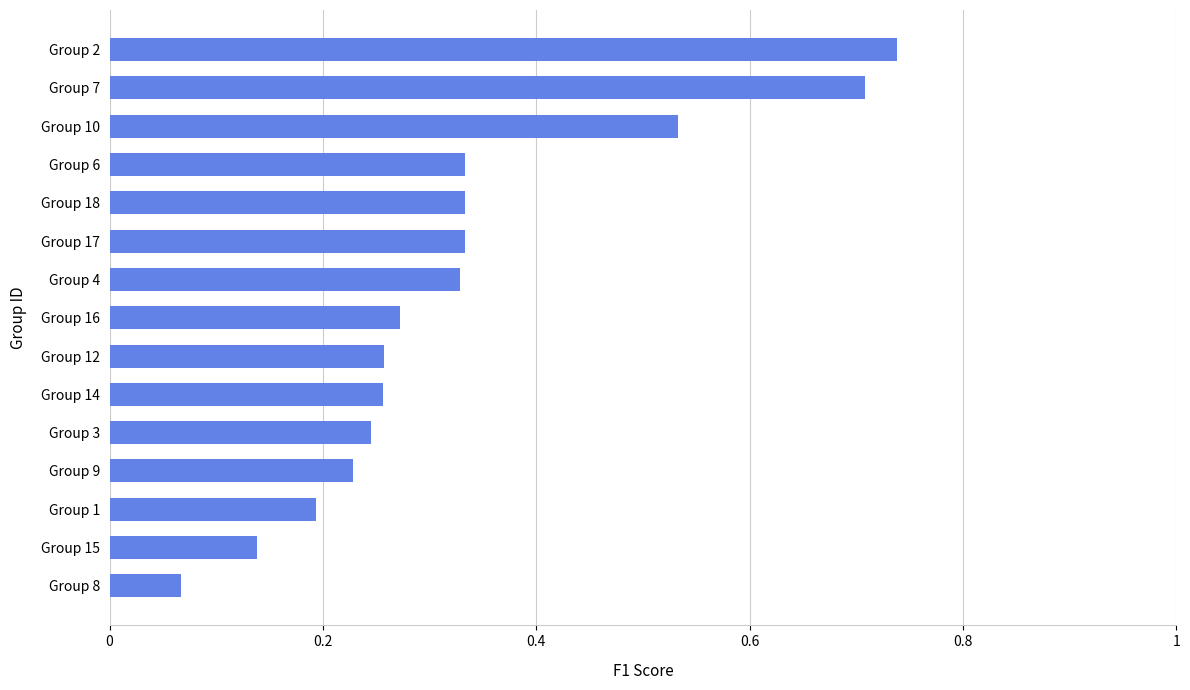

Which label corresponds to the smallest value in the chart?

Group 8